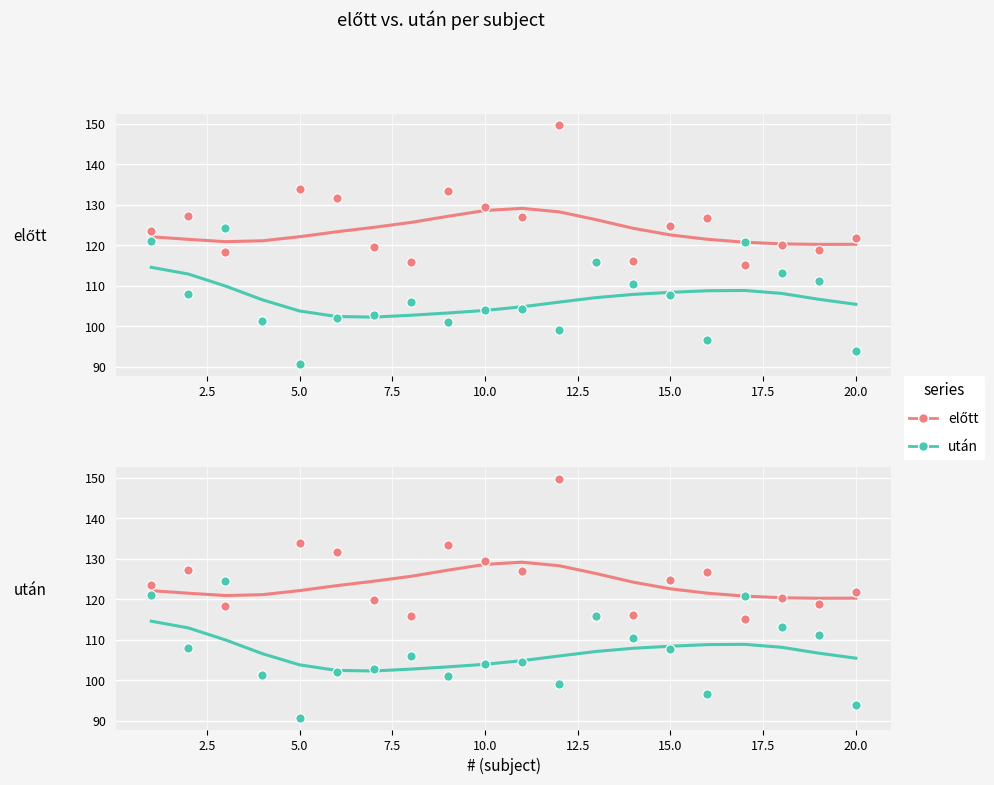

Which series contains the highest Y value?

előtt